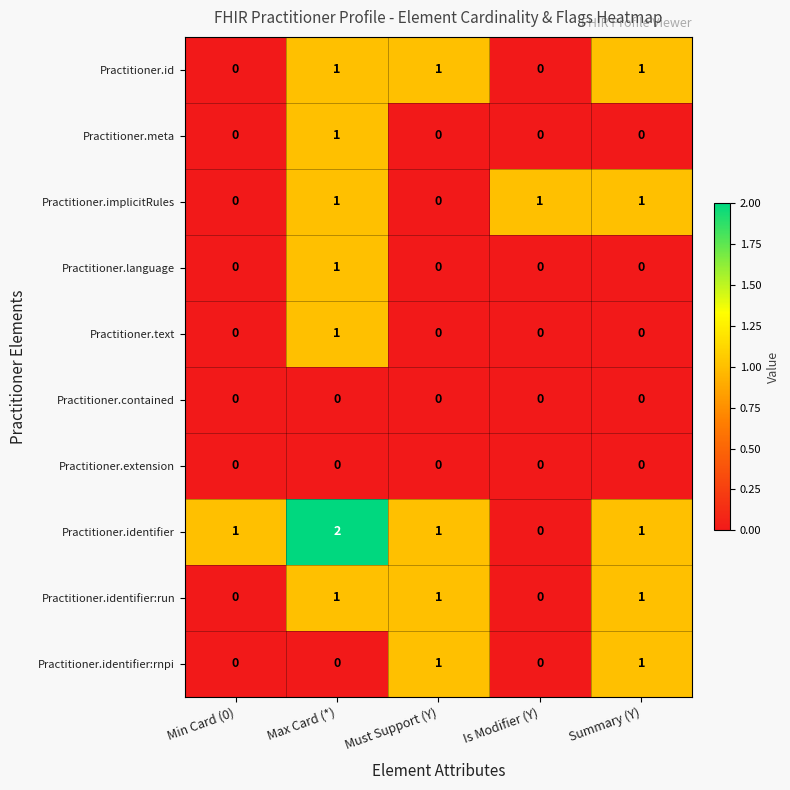

Which series has the widest spread of values?

Practitioner.identifier